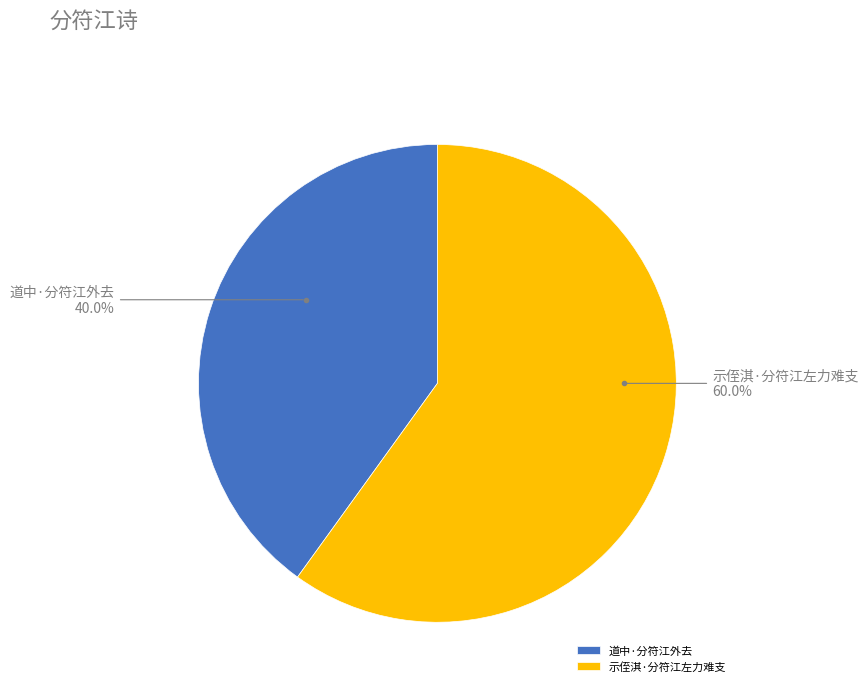

How many slices are in this pie chart?

2